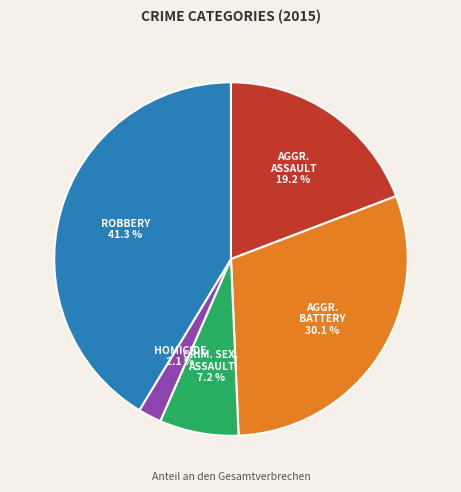

How many slices are in this pie chart?

5